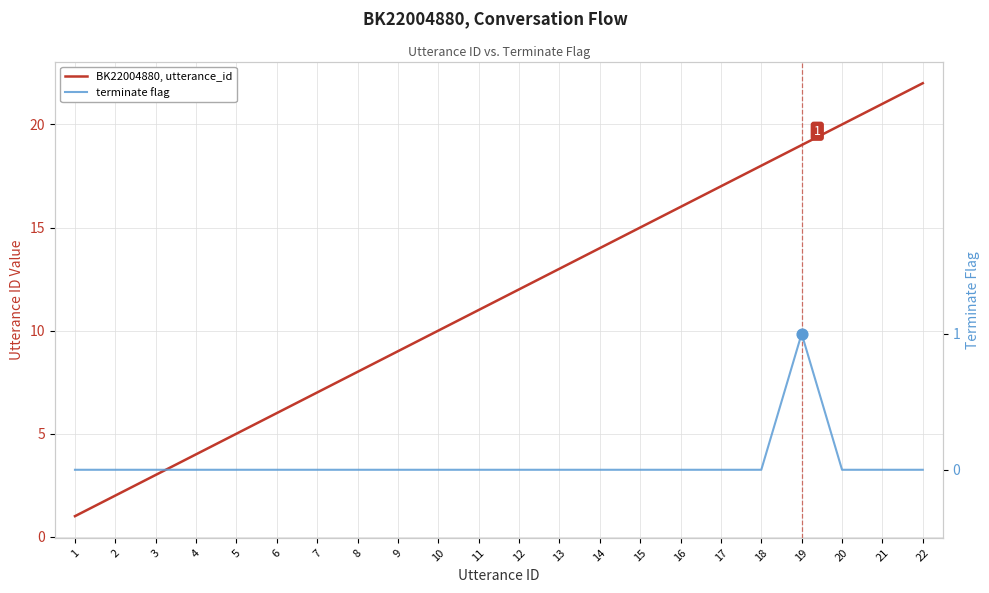

Which series has the largest Y range (max minus min)?

BK22004880, utterance_id